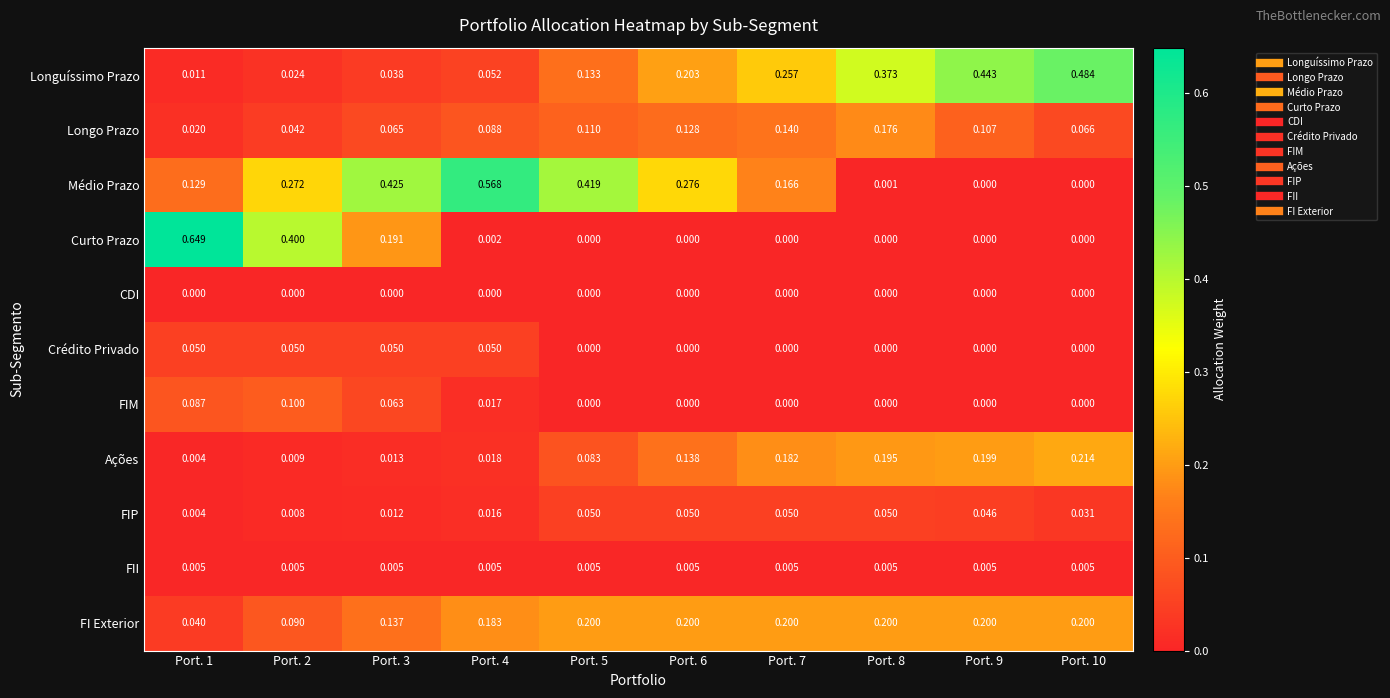

Is the value of Longuíssimo Prazo at Port. 9 greater than the value of Ações at Port. 4?

Yes